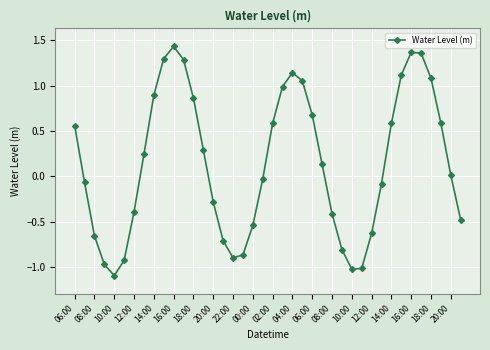

How many interior local peaks (higher than both neighbors) does the data have?

3